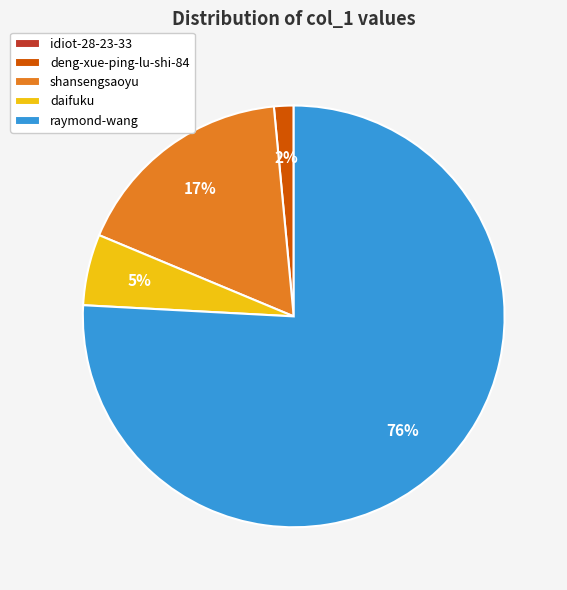

Does daifuku represent more than half of the total?

No